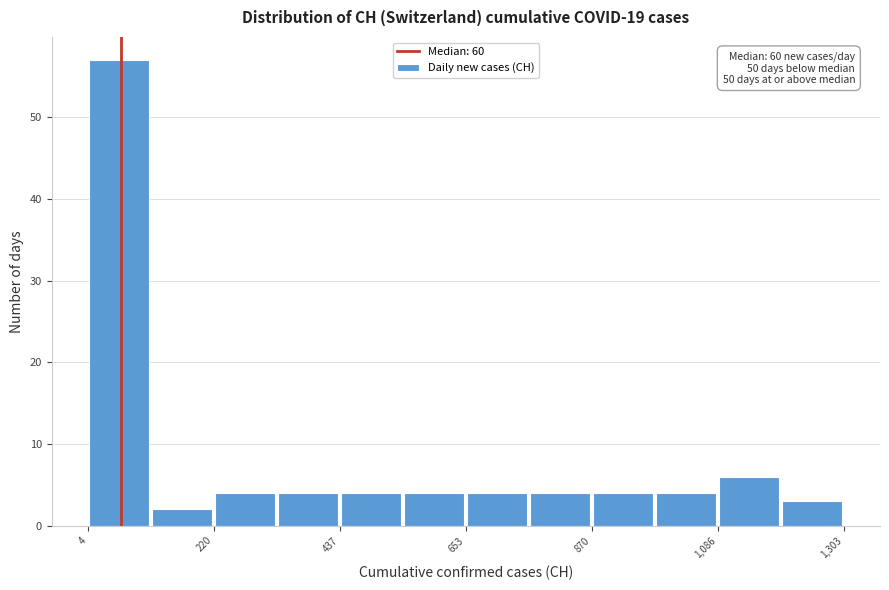

Around what value on the x-axis is the tallest bar? Give the approximate position of its centre, as read against the axis.

50